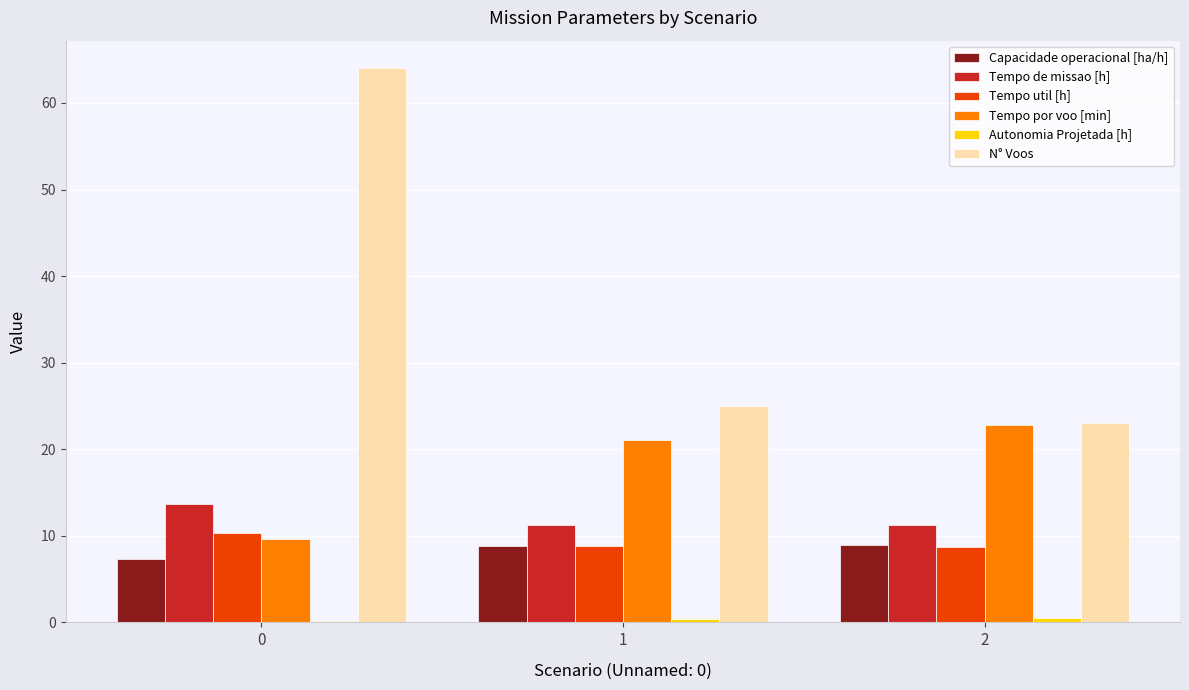

What is the sum of all N° Voos values?

112.0